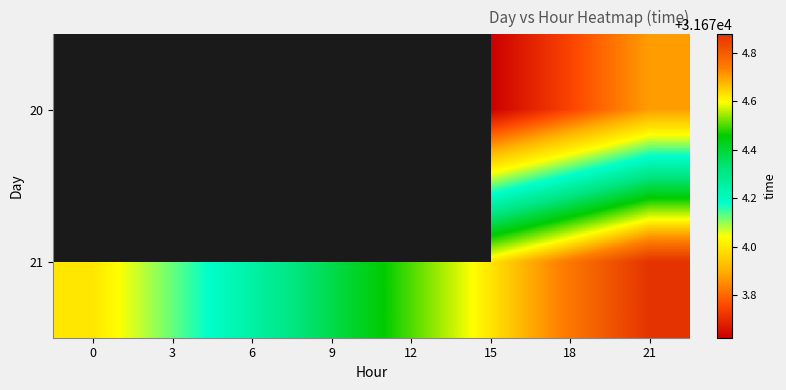

Rank the series by their average value, from highest to lowest.

20, 21